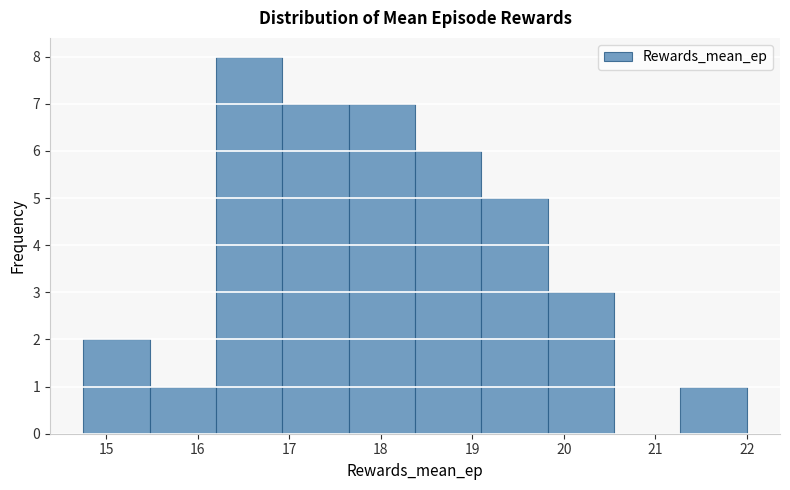

Reading left to right, transcribe this chart: for each bar, give the range it covers on the x-axis and its height. Neither the bar edges nor the heights are printed on the chart, so give them approximately, as read against the axes.

14.8 to 15.5: 2
15.5 to 16.2: 1
16.2 to 16.9: 8
16.9 to 17.7: 7
17.7 to 18.4: 7
18.4 to 19.1: 6
19.1 to 19.8: 5
19.8 to 20.6: 3
20.6 to 21.3: 0
21.3 to 22.0: 1